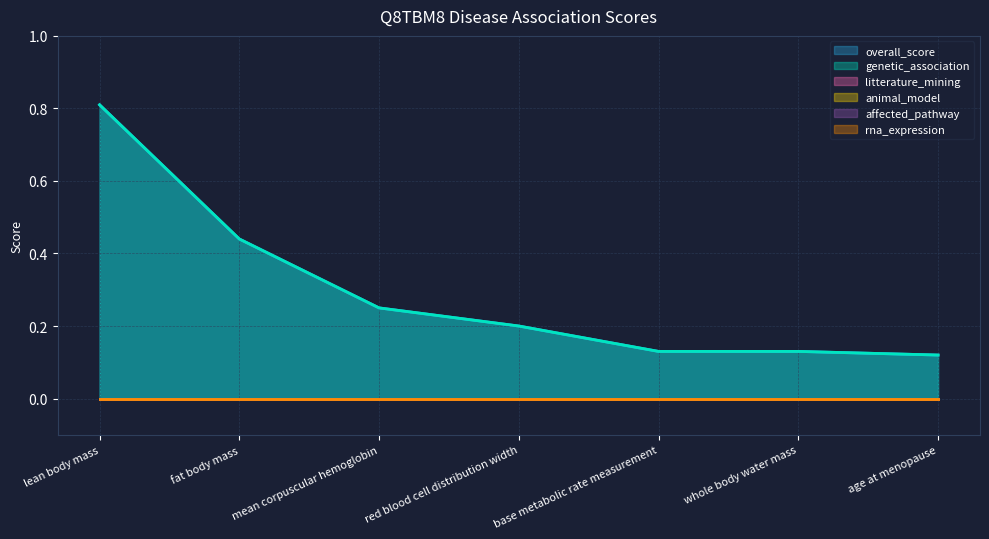

Is the value of rna_expression at whole body water mass greater than the value of animal_model at whole body water mass?

No